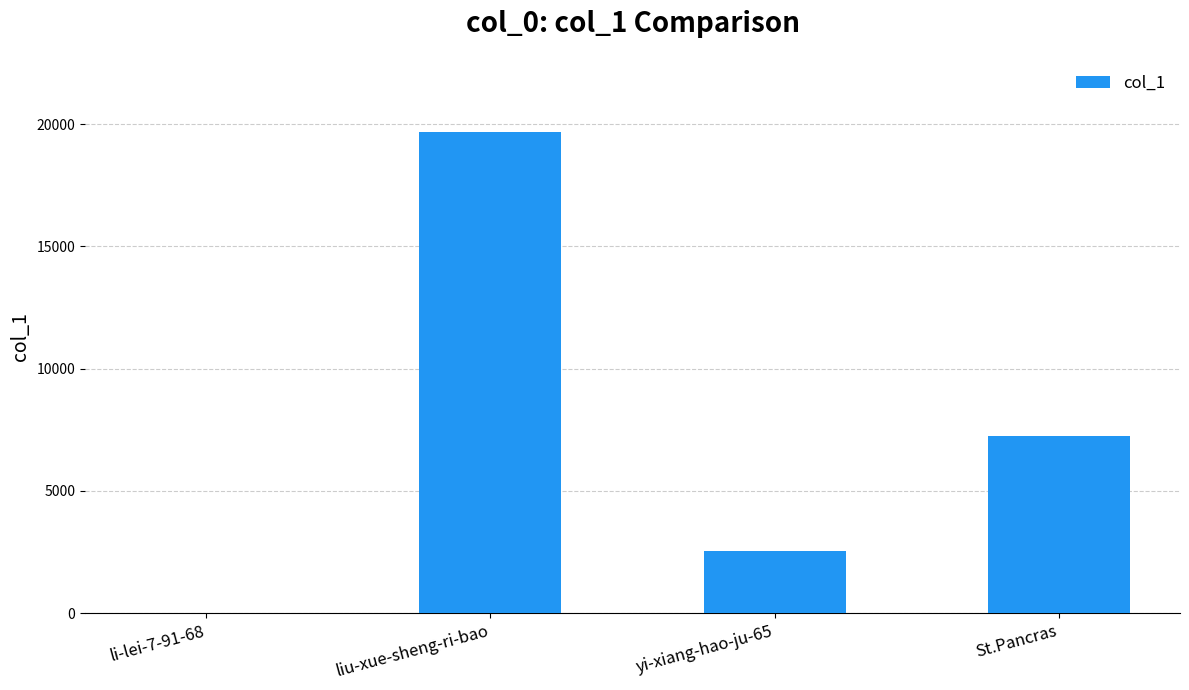

Reading right to left, extract all data points from this chart.

7250	2561	19687	1